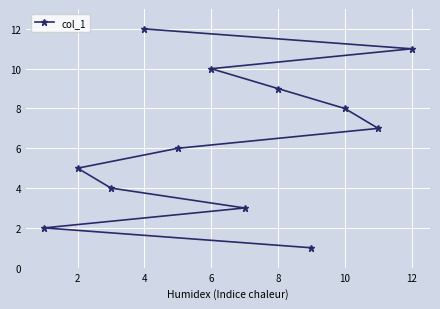

Reading right to left, extract all data points from this chart.

11	7	8	1	9	3	10	6	12	4	5	2